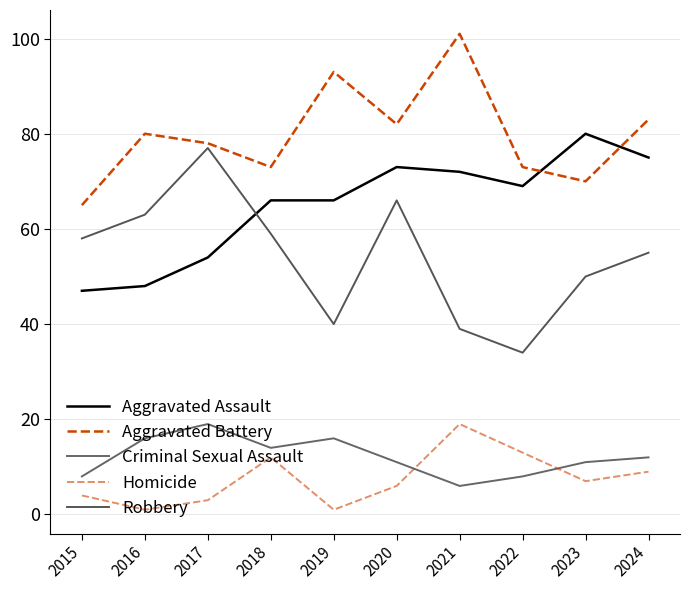

What is the difference between the Aggravated Battery values at 2022 and 2016?

7